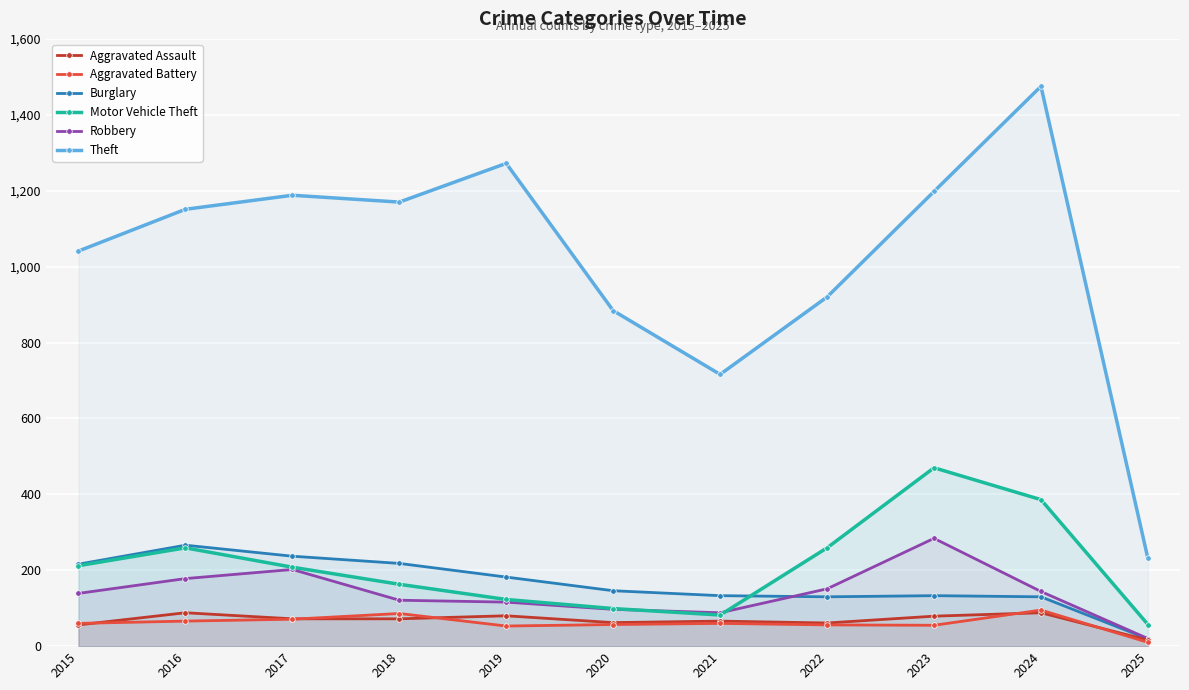

What is the value of the Theft point at the 7th from the left?

716